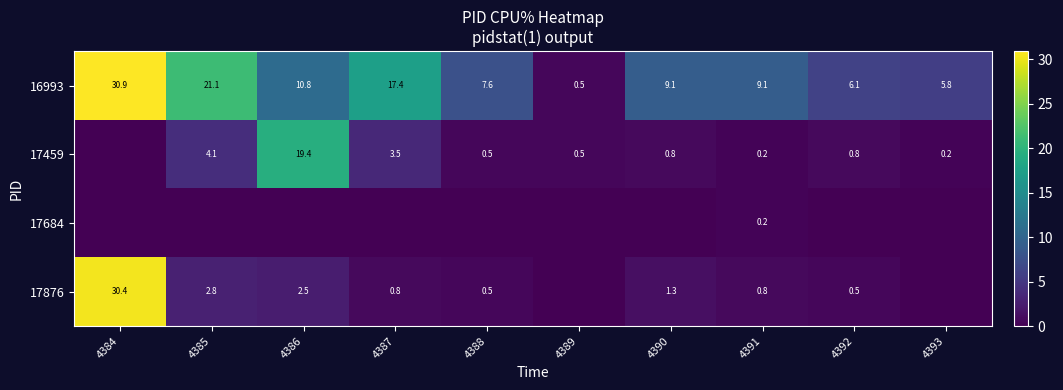

What is the lowest value of the 16993 series?

0.5